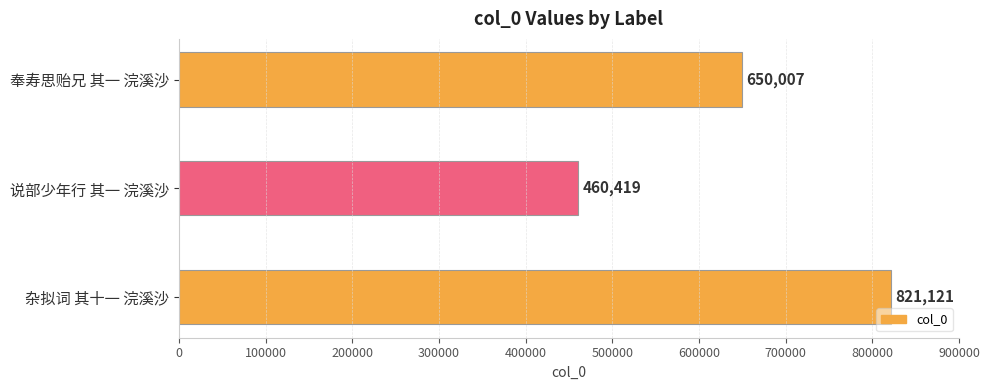

Reading bottom to top, what are all the values shown in this chart?

杂拟词 其十一 浣溪沙=821121	说部少年行 其一 浣溪沙=460419	奉寿思贻兄 其一 浣溪沙=650007